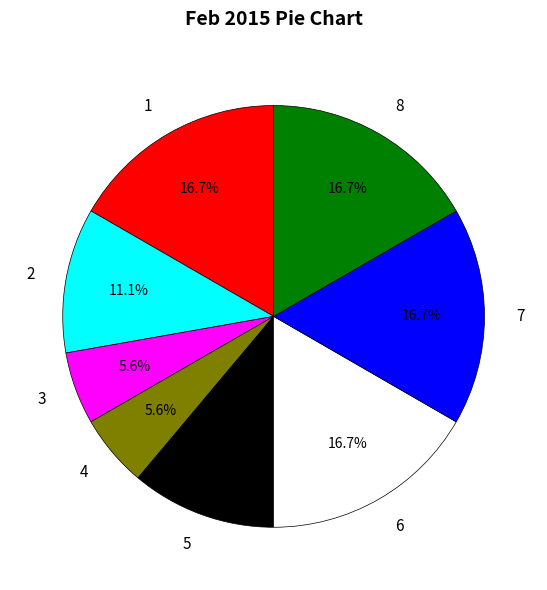

How many segments does this pie chart have?

8